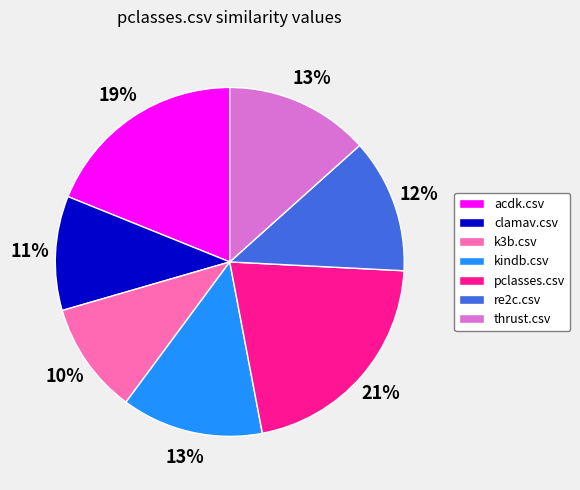

What percentage is the thrust.csv slice, to the nearest percent?

13%